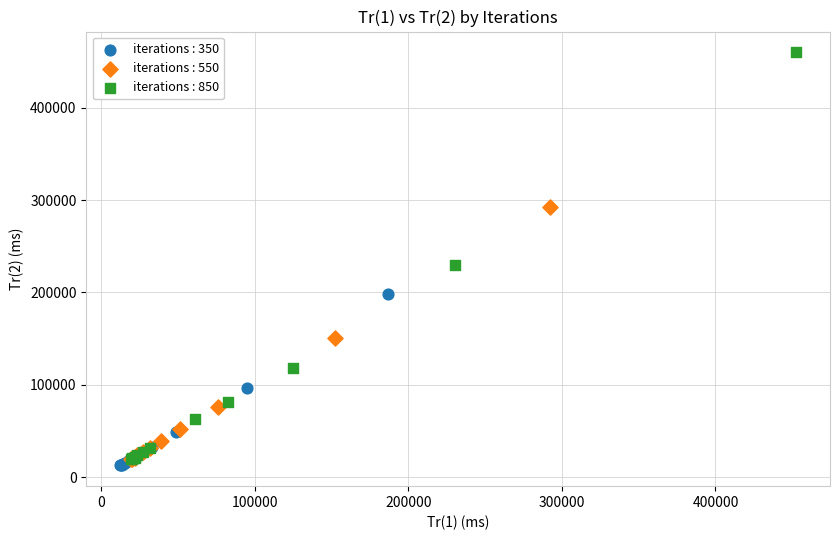

What are all the series names shown in the legend?

iterations : 350, iterations : 550, iterations : 850